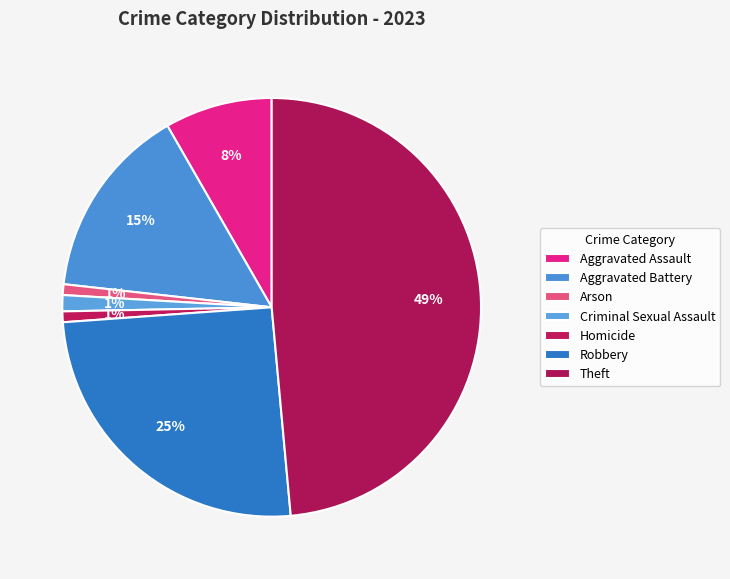

How many slices are in this pie chart?

7